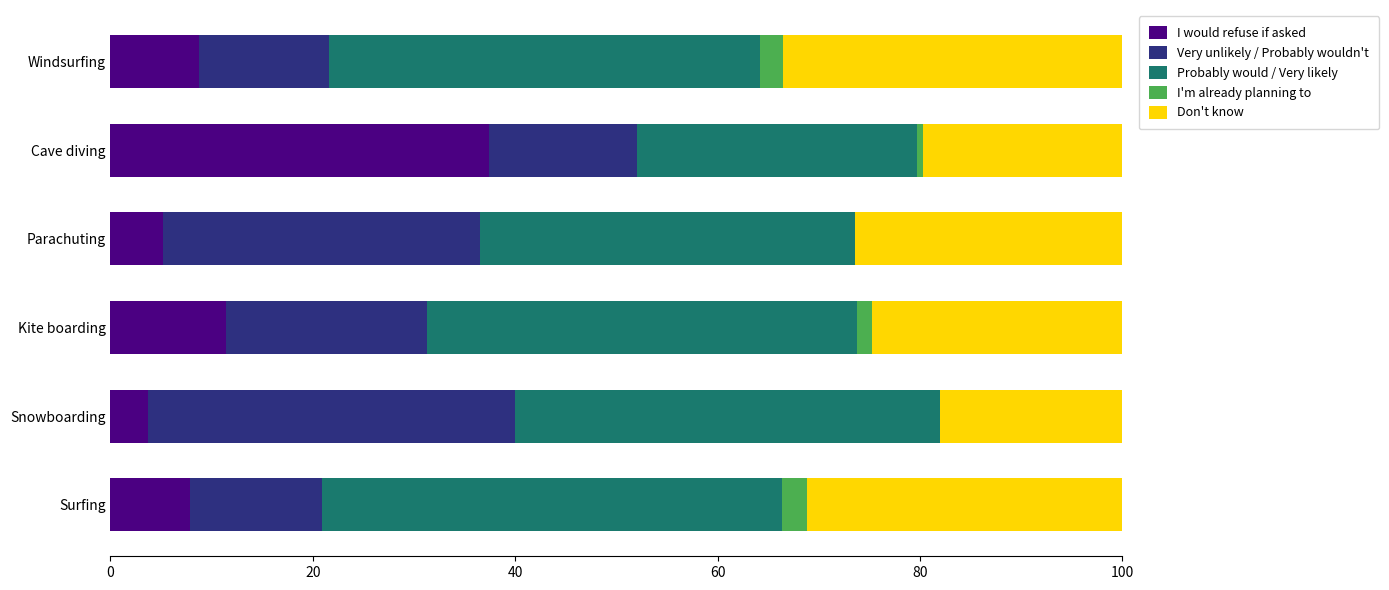

How many data points does each series have?

6